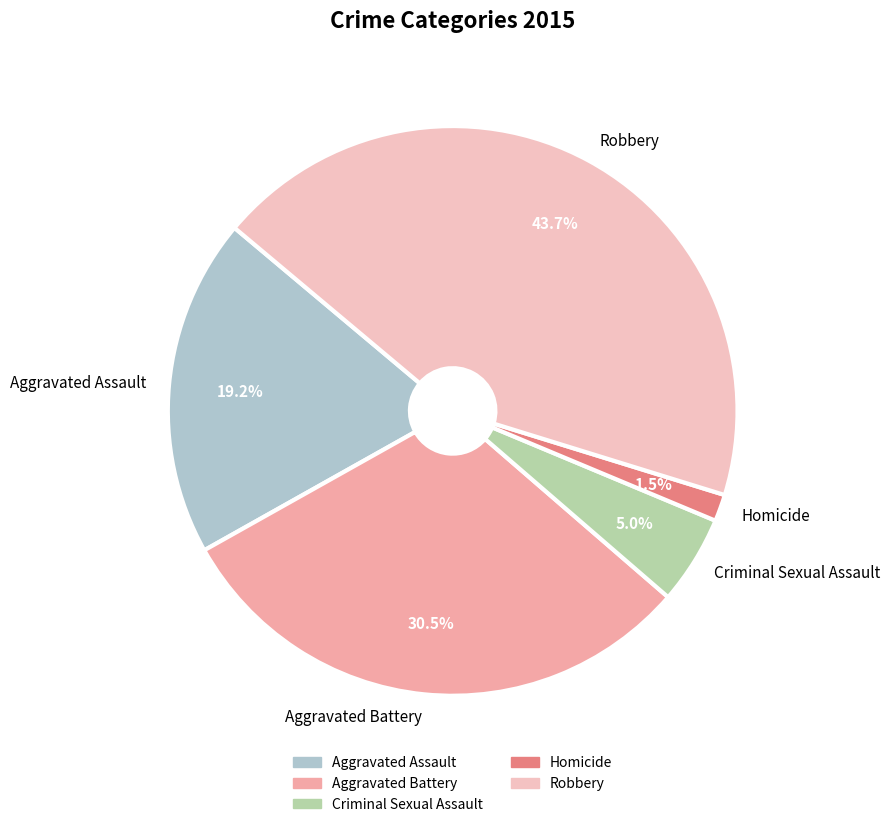

Rank the categories by value from lowest to highest.

Homicide, Criminal Sexual Assault, Aggravated Assault, Aggravated Battery, Robbery